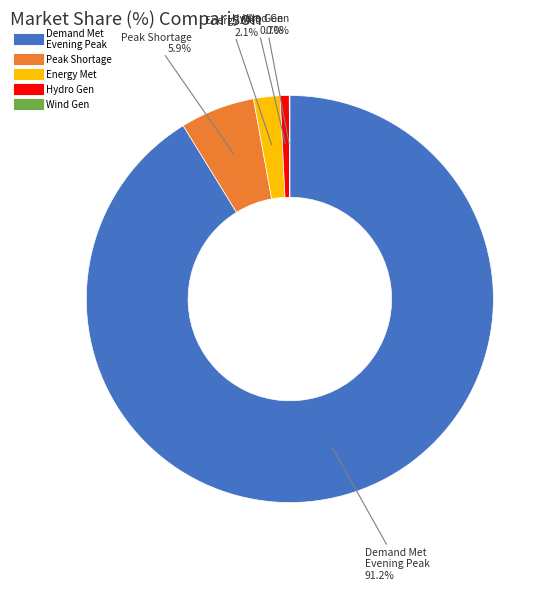

Does any single category account for the majority?

Yes